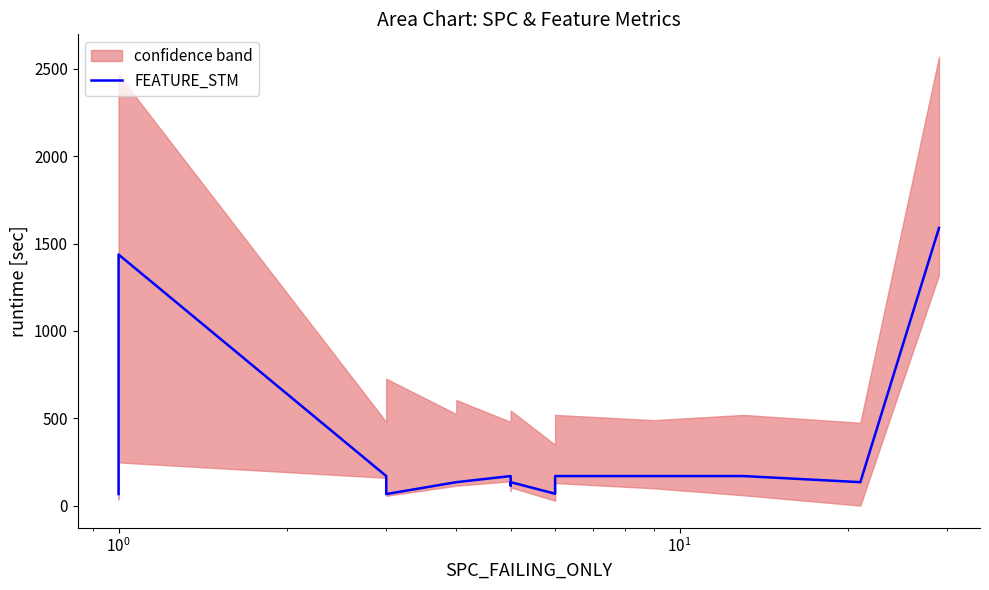

Does the chart have visible grid lines?

No